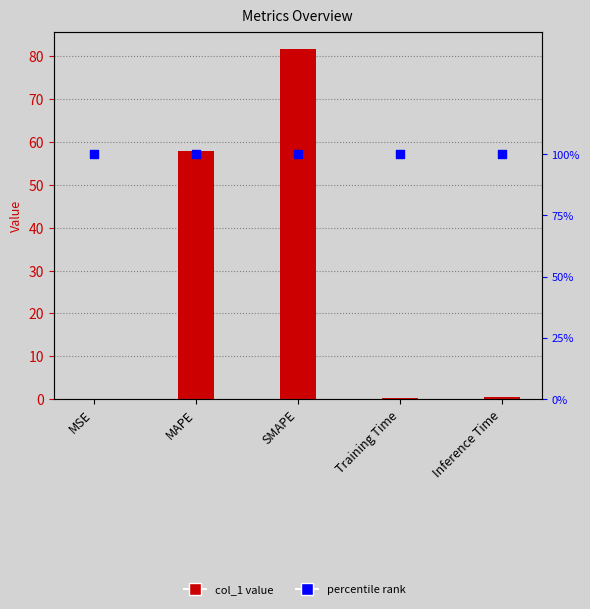

Which series contains the lowest Y value?

col_1